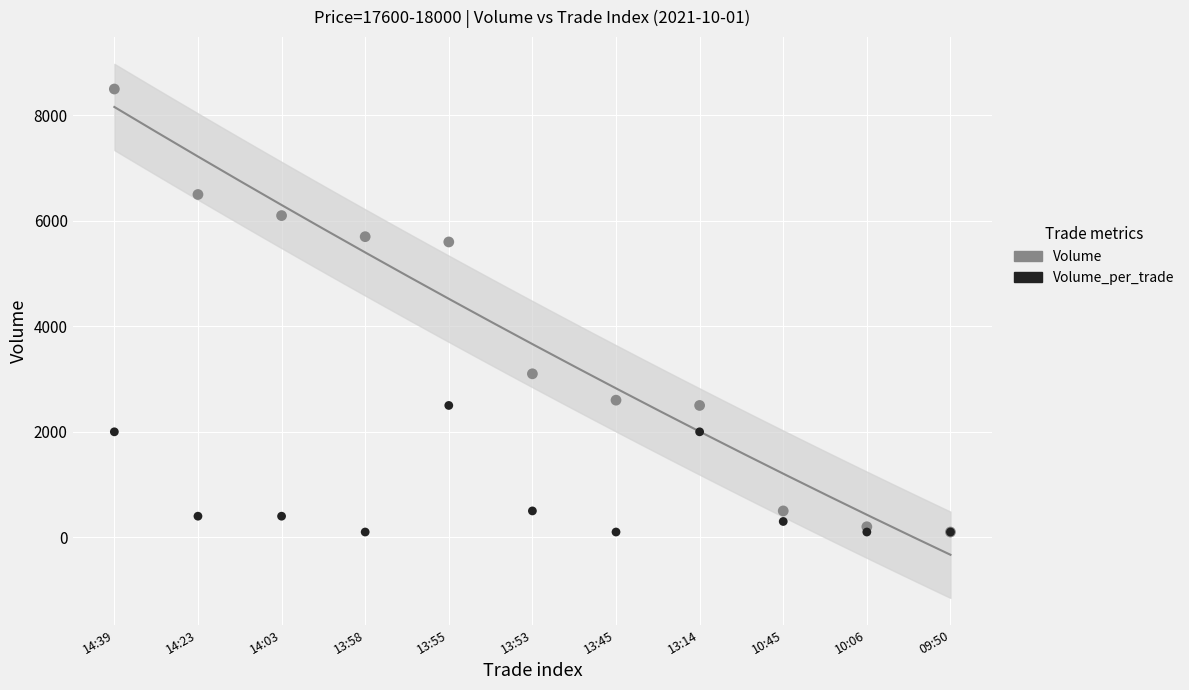

What are all the series names shown in the legend?

Volume, Volume_per_trade